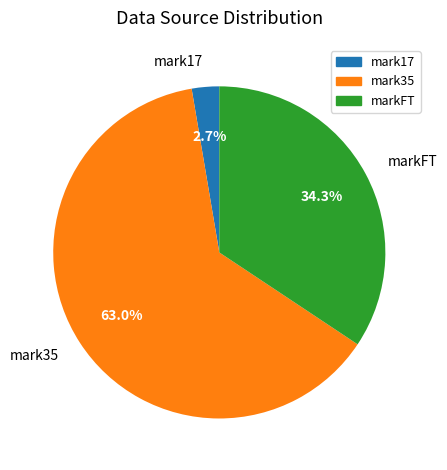

Which category has the smallest portion of the pie?

mark17